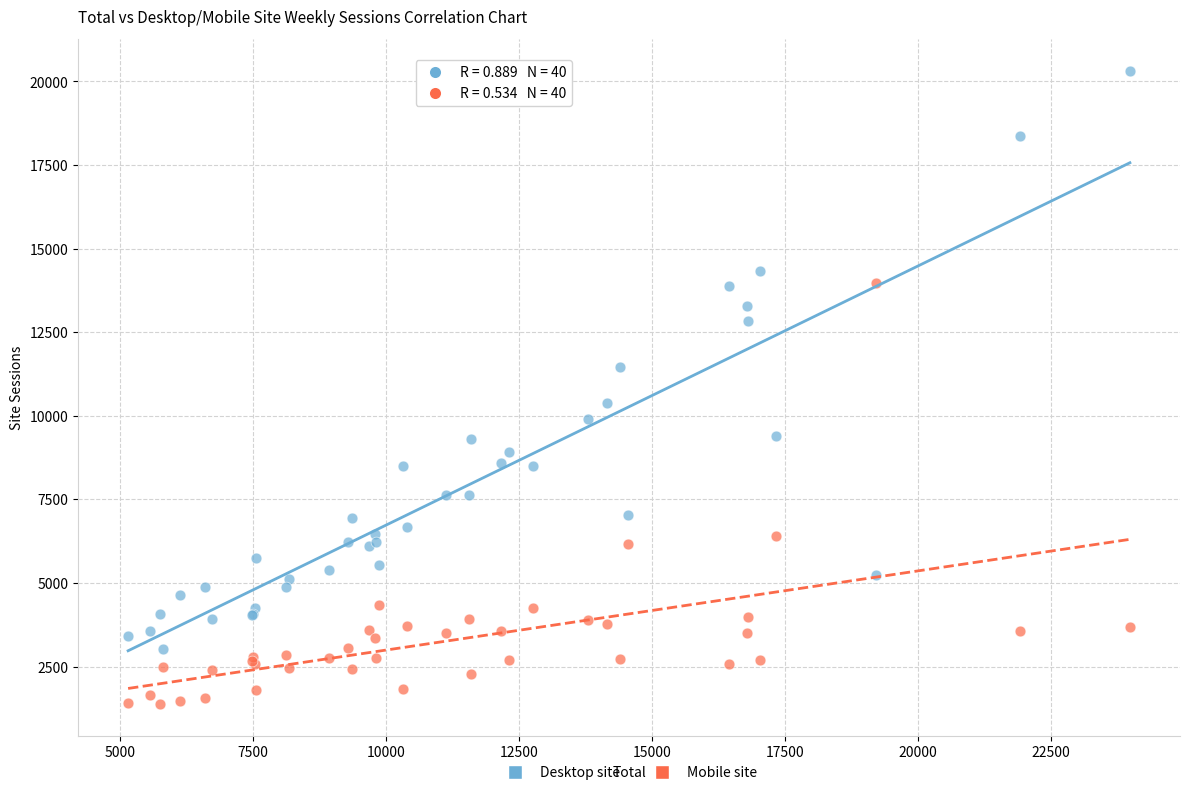

Which series has the largest Y range (max minus min)?

Desktop site